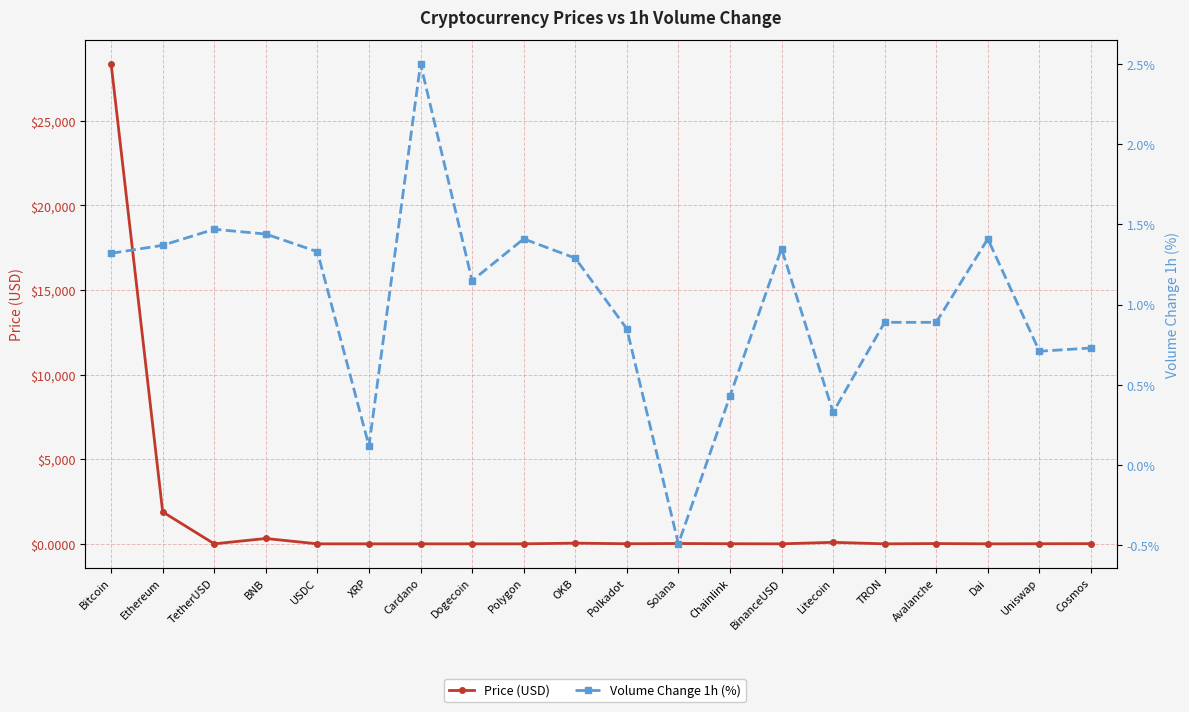

The value of Price (USD) at BNB is 76.7. True or false?

False